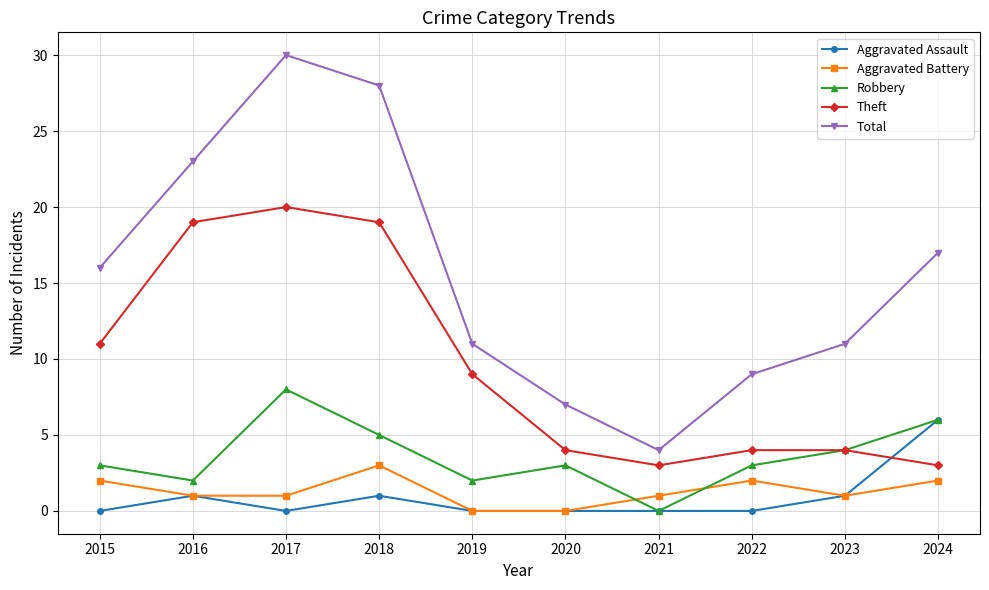

What is the total value across all series at 2022?

18